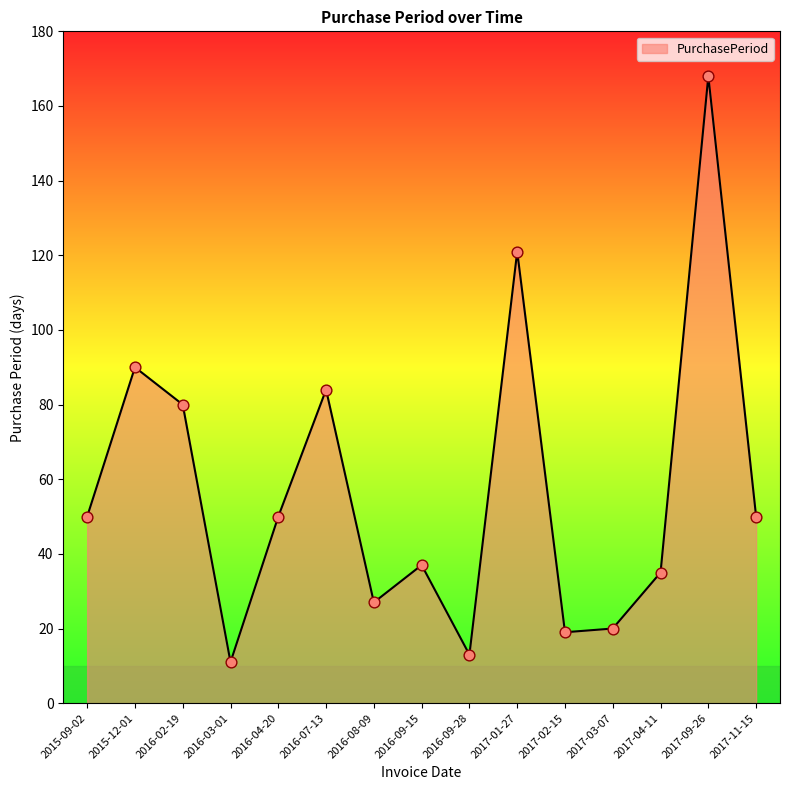

Approximately how many times larger is the value at 2016-03-01 compared to 2017-02-15?

0.6